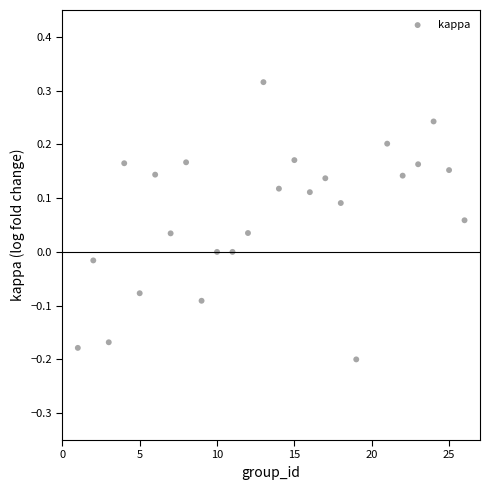

What is the range of Y values (max minus min)?

0.5